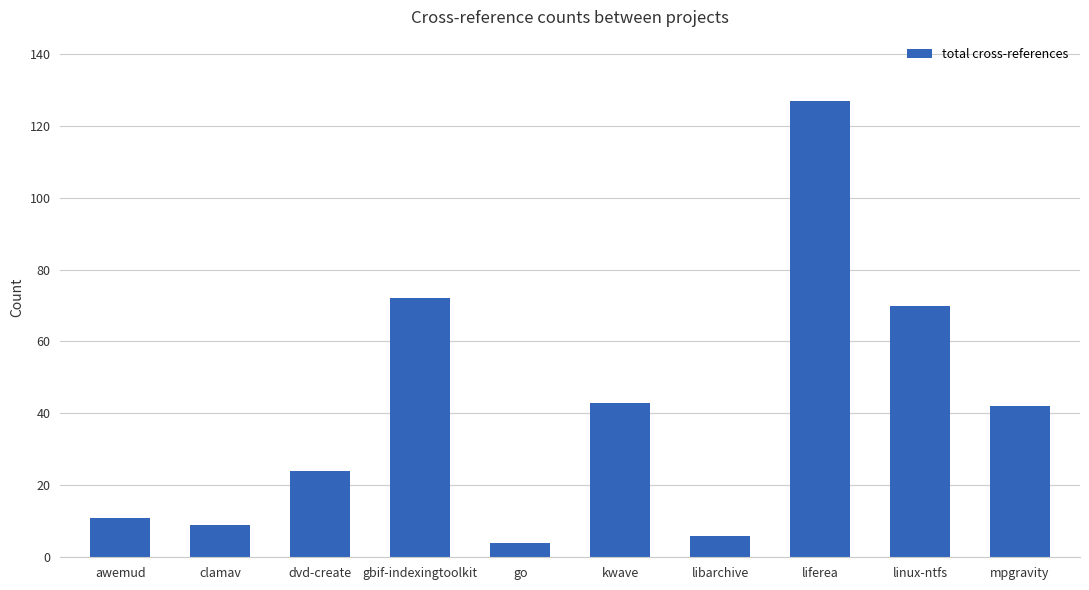

What is the label of the 8th bar from the right?

dvd-create